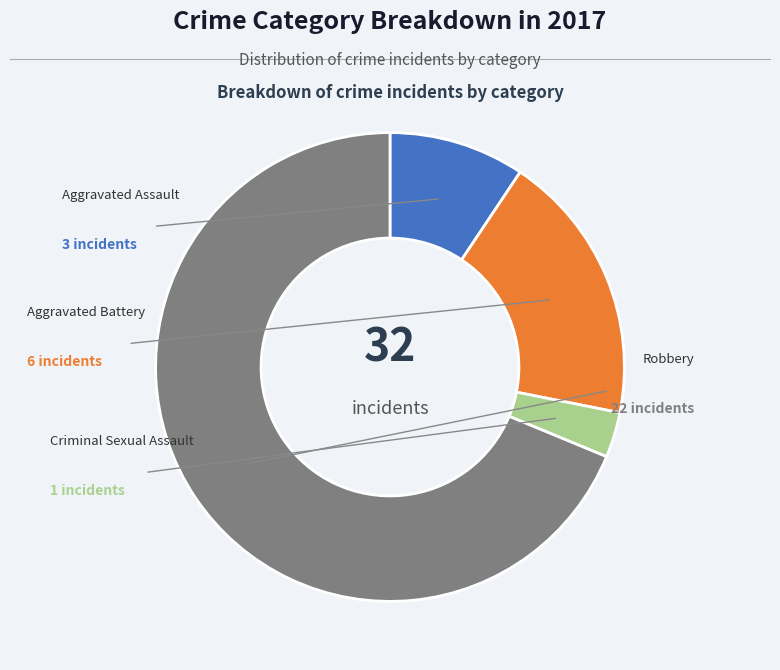

How many slices are in this pie chart?

4